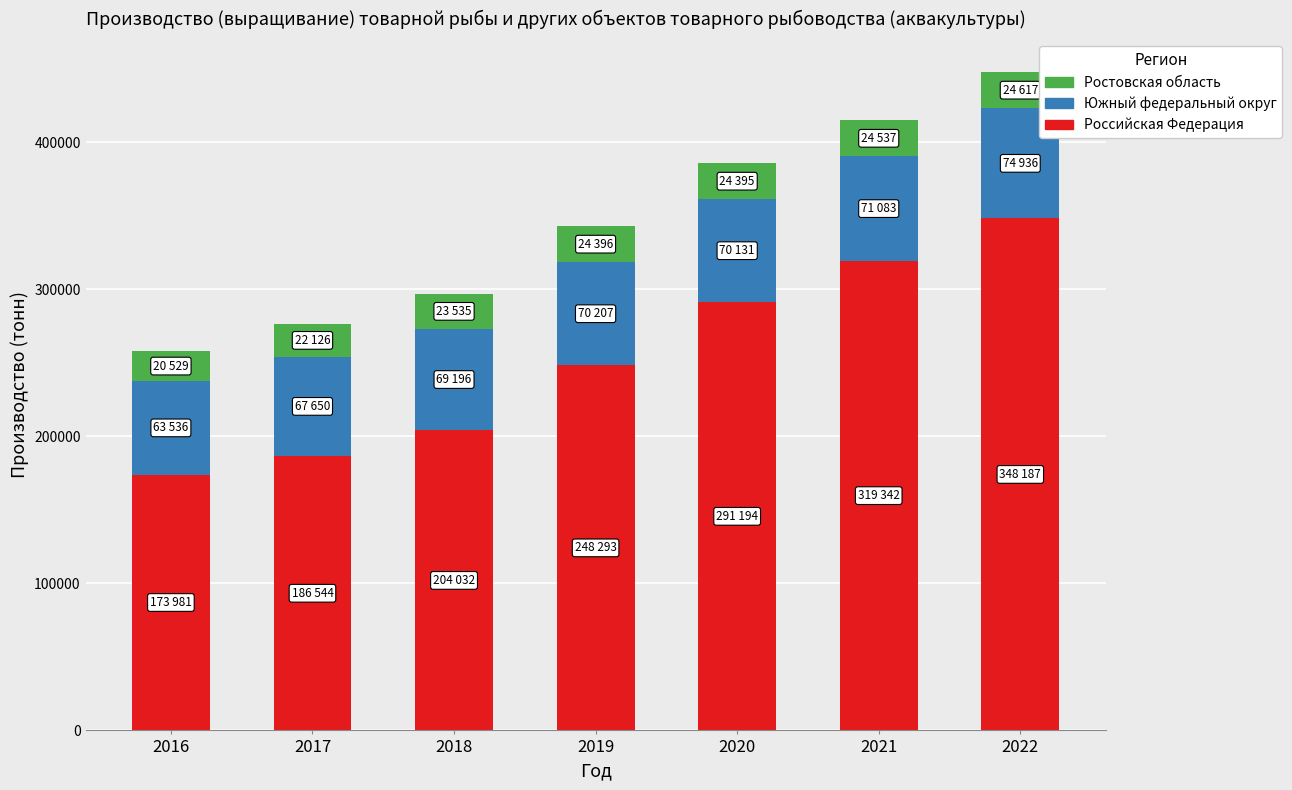

At which category is the sum across all series the highest?

2022